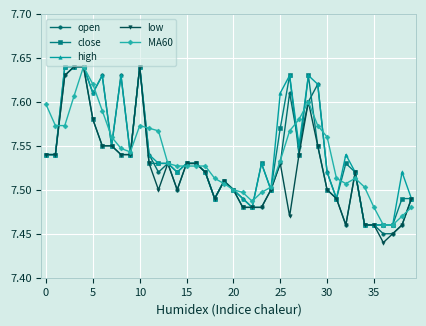

Does the chart have visible grid lines?

Yes